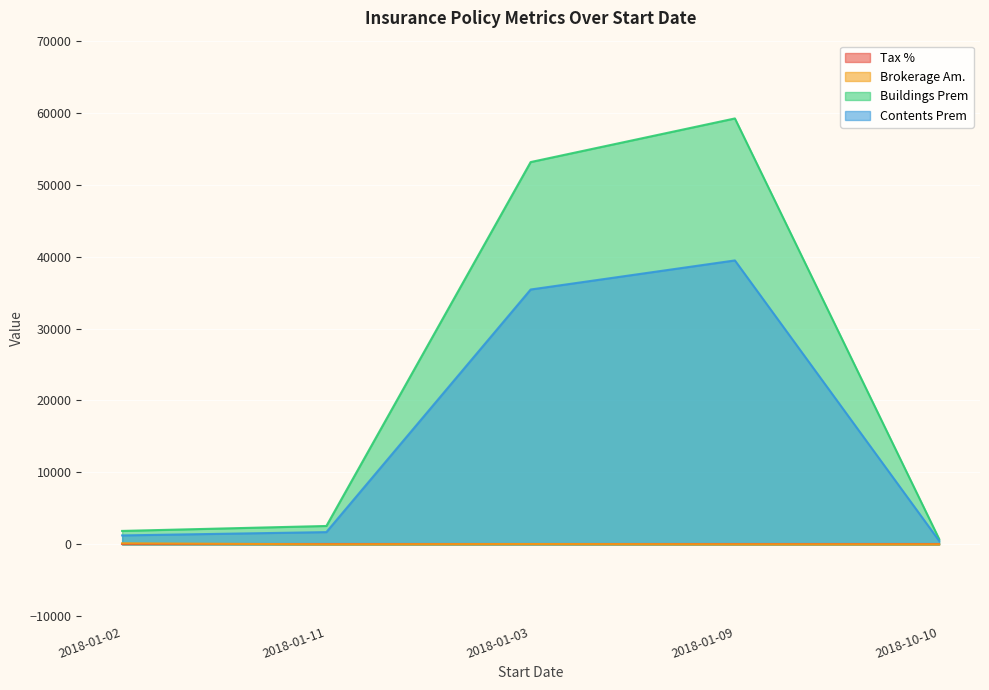

What is the value of the Tax % point at the 1st from the left?

0.1